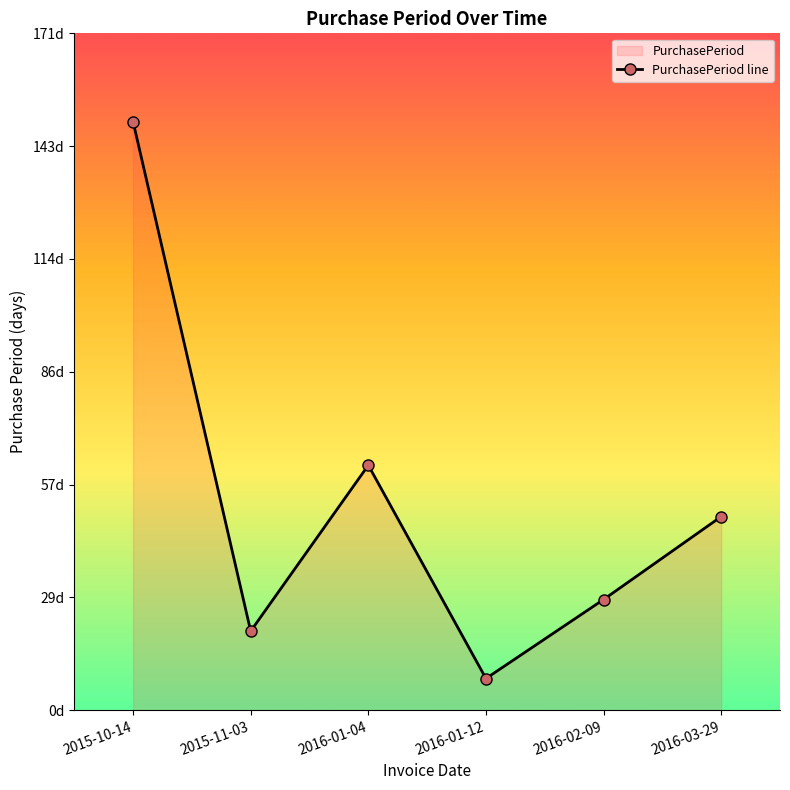

True or false: there are more than 1 points higher than both neighbors.

False